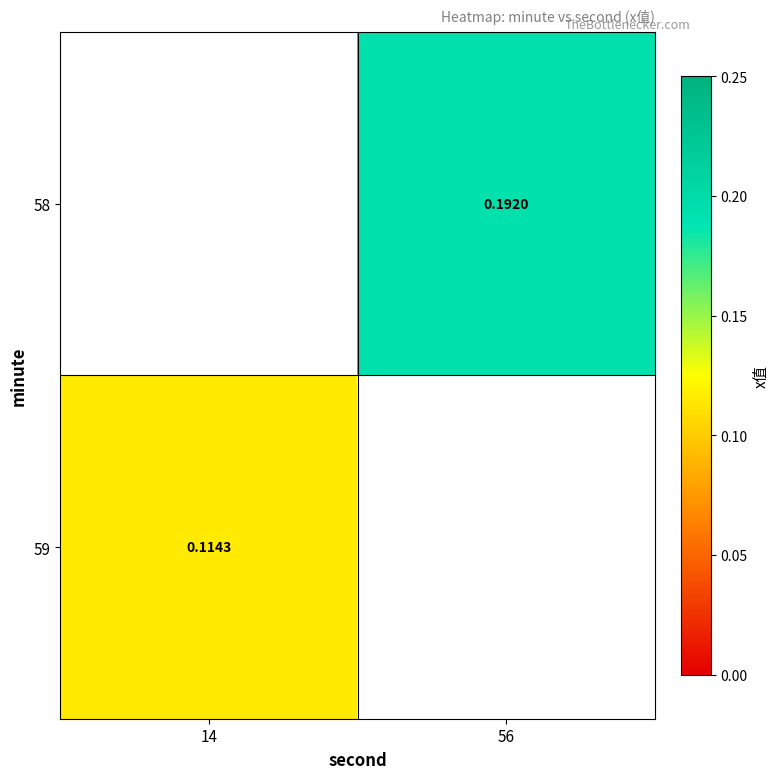

Is the value of 59 at 14 greater than the value of 58 at 56?

No